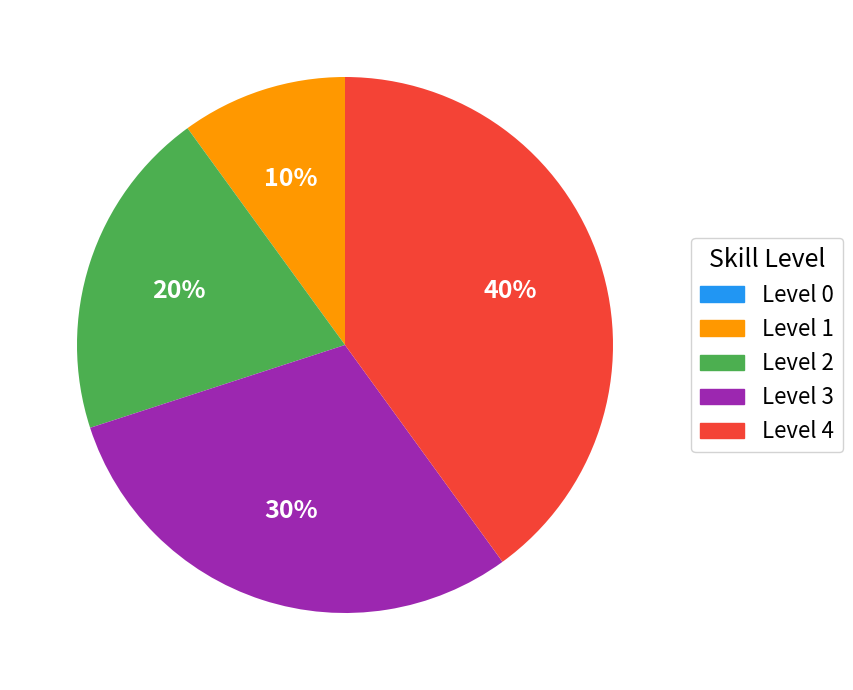

Approximately how many times larger is the value at Level 4 compared to Level 3?

1.3